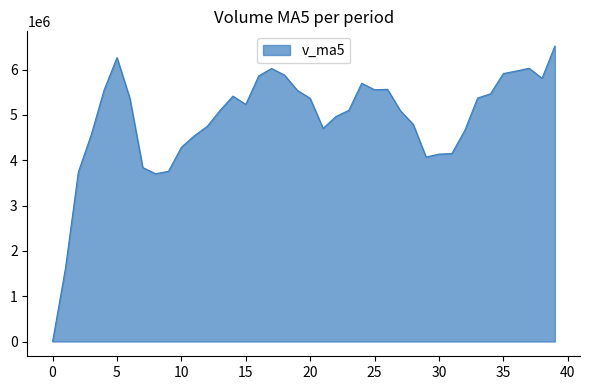

What is the difference between the maximum and minimum values?

6516865.0